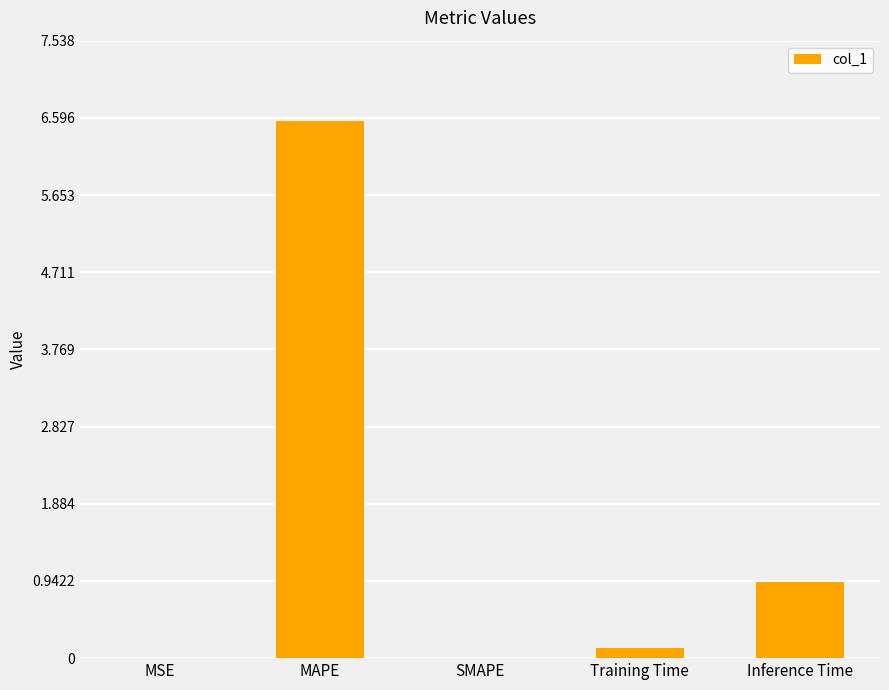

The value at MSE is 0.0. True or false?

True